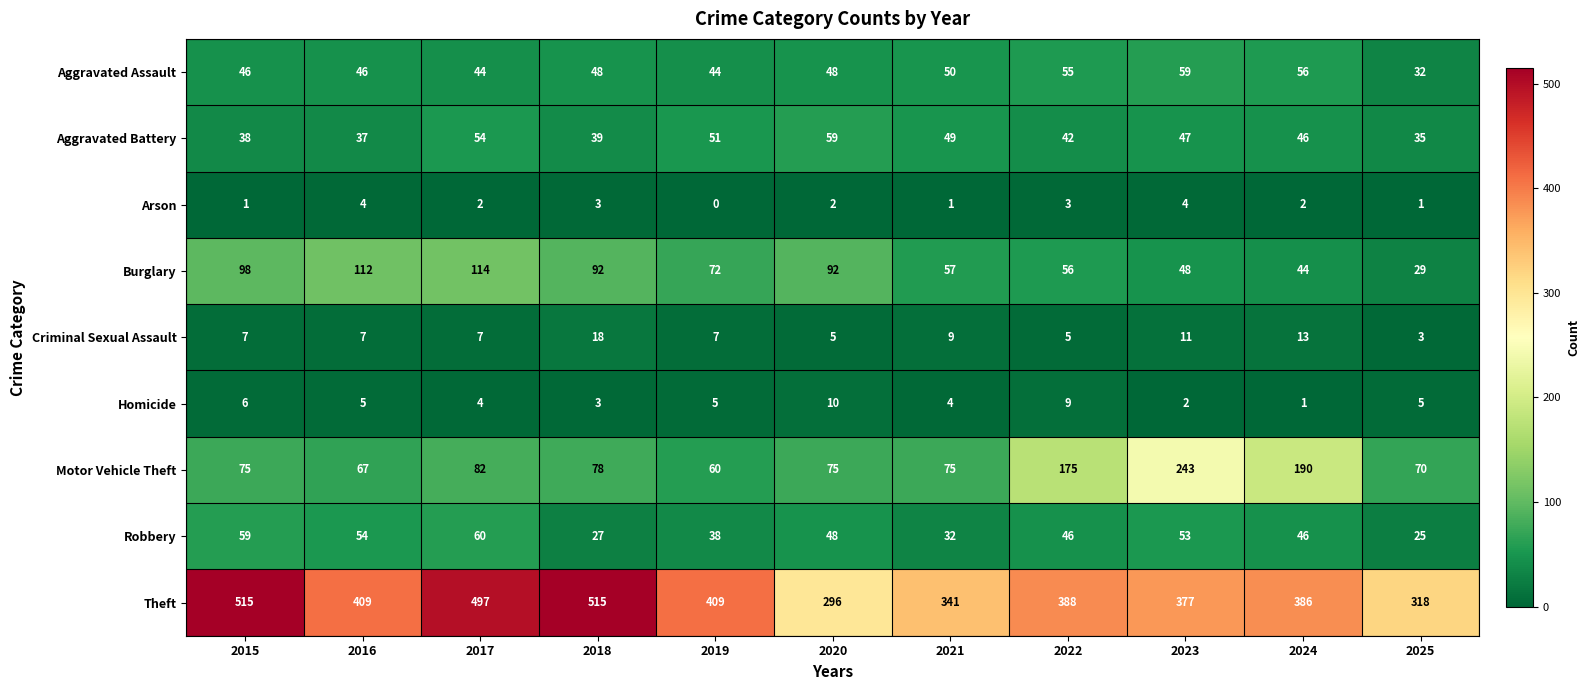

What is the total value across all series at 2015?

845